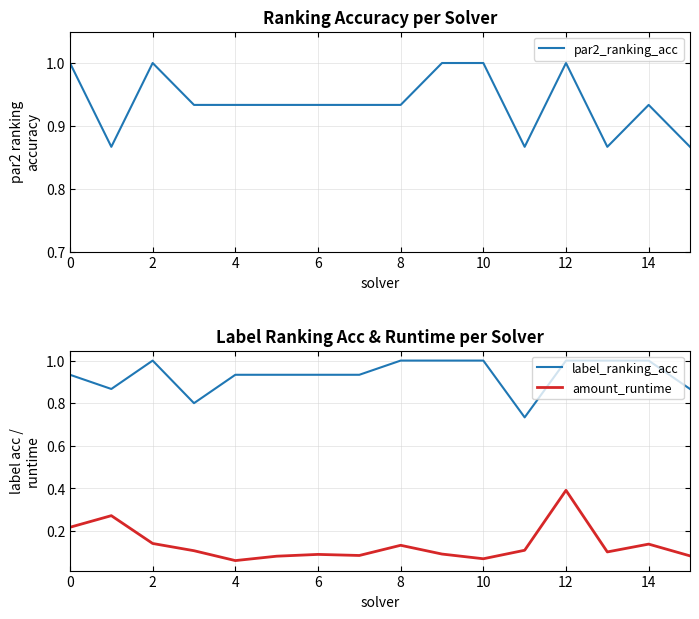

True or false: label_ranking_acc and amount_runtime cross at least once.

False